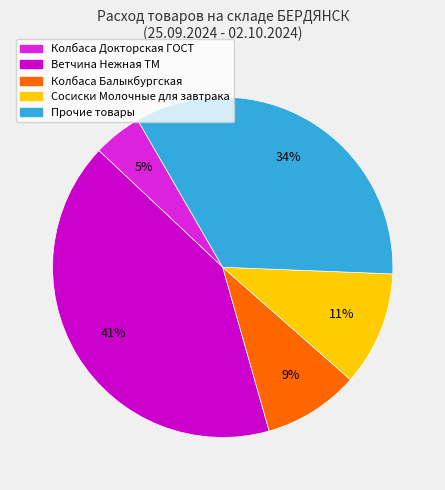

How many segments does this pie chart have?

5